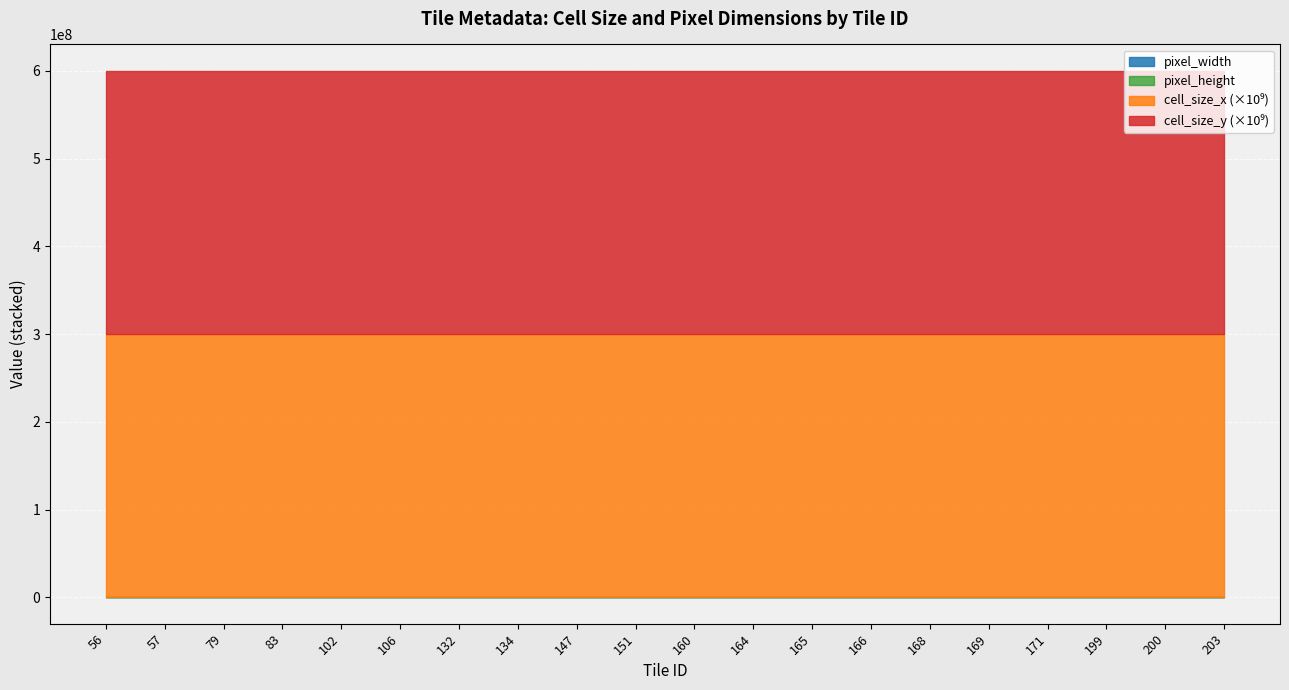

How many data points does each series have?

20